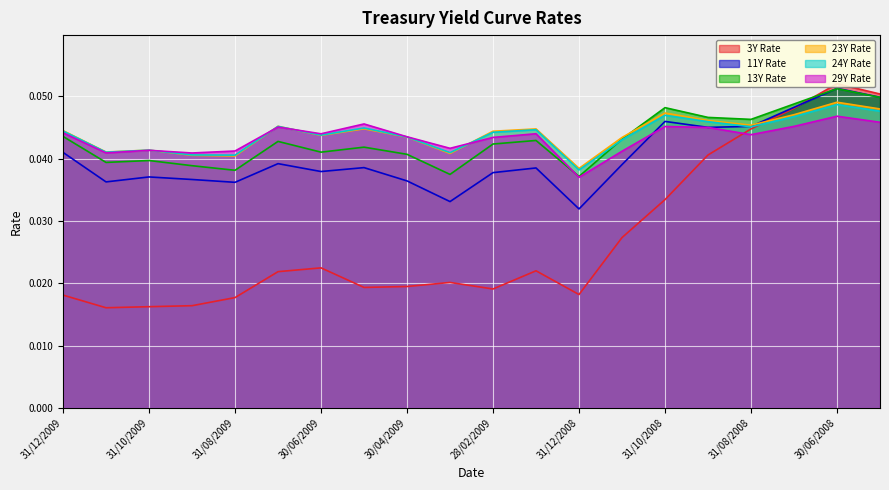

The value of 24Y Rate at 30/06/2009 is 0.1. True or false?

False